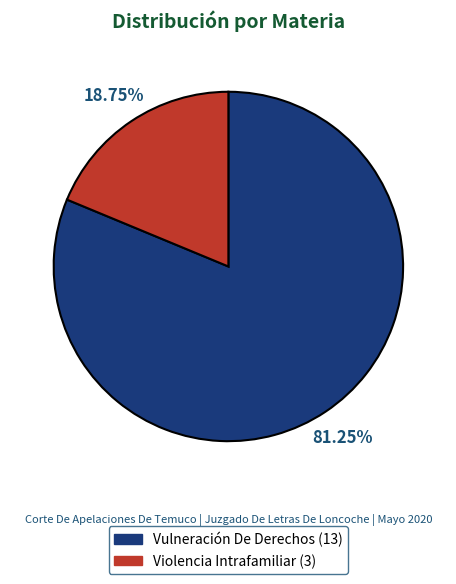

Approximately how many times larger is the value at Vulneración De Derechos compared to Violencia Intrafamiliar?

4.3